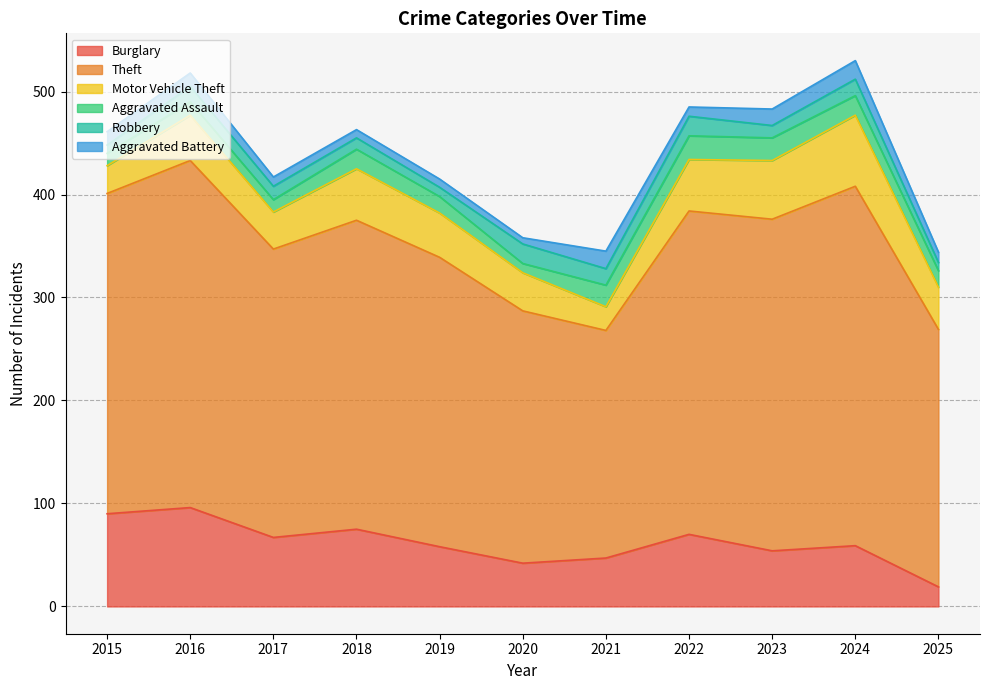

What is the value of the Burglary point at the 2nd from the left?

96